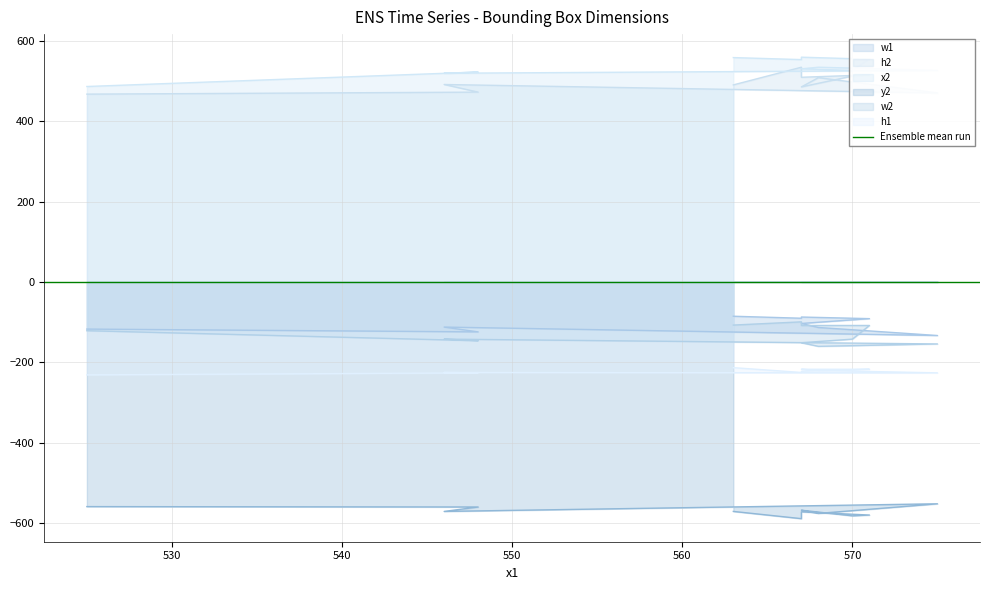

The value of x2 at 567 is 559.5. True or false?

True